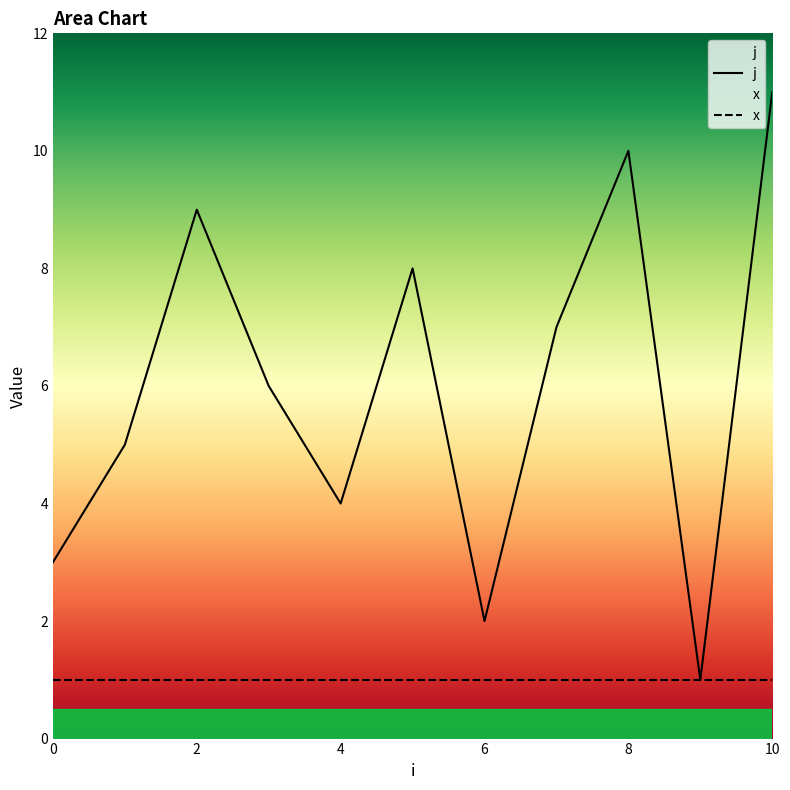

At which label does the data first exceed 6?

2